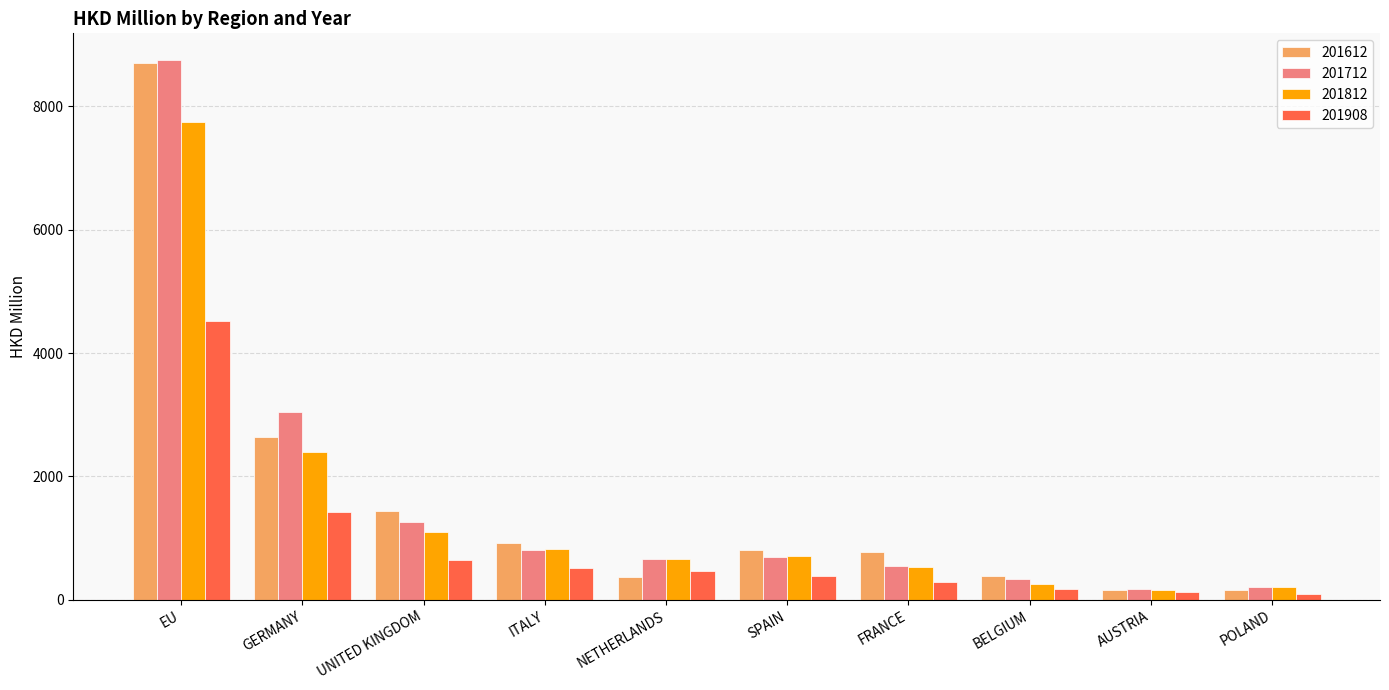

True or false: 201812 has a value of 1938.2 at UNITED KINGDOM.

False